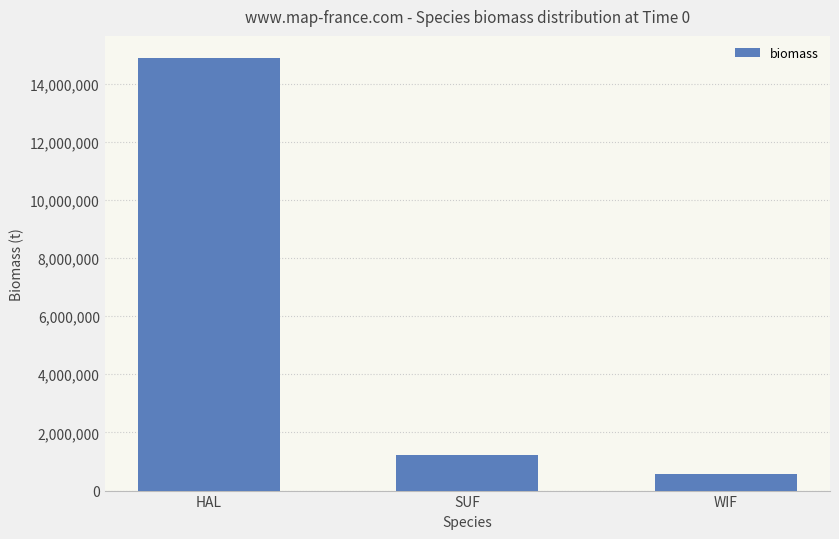

What is the change in value from SUF to WIF?

-629303.3